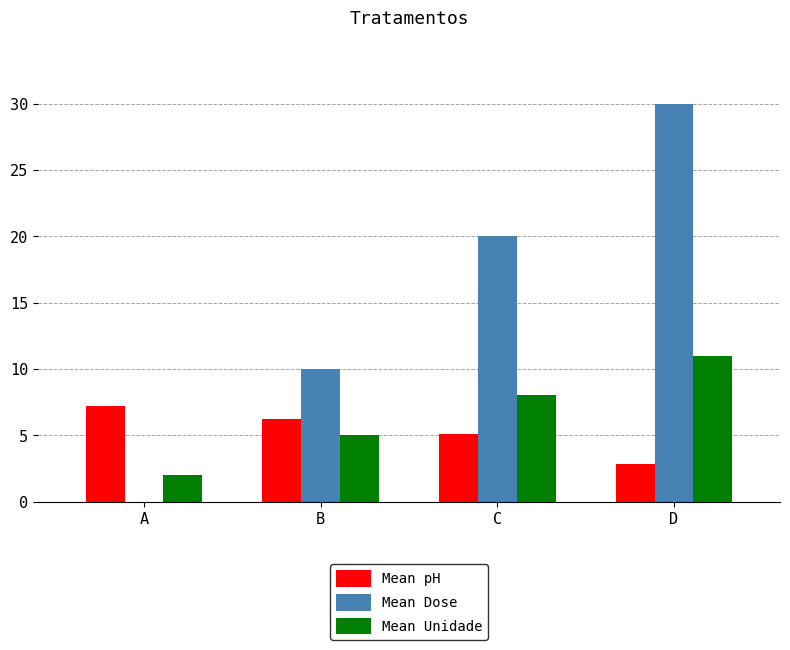

At which category is the sum across all series the highest?

D